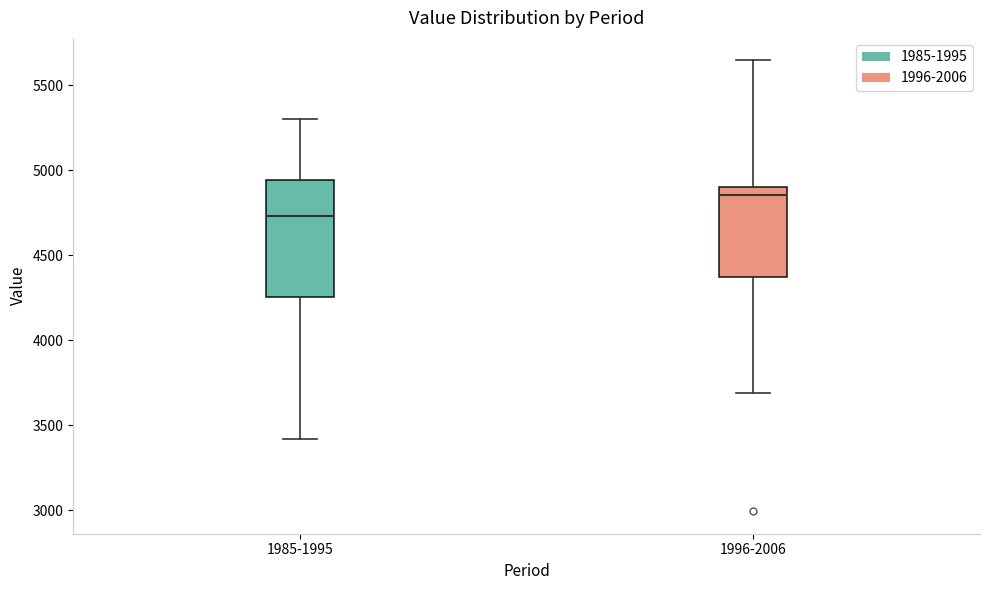

Which box has the highest median line?

1996-2006